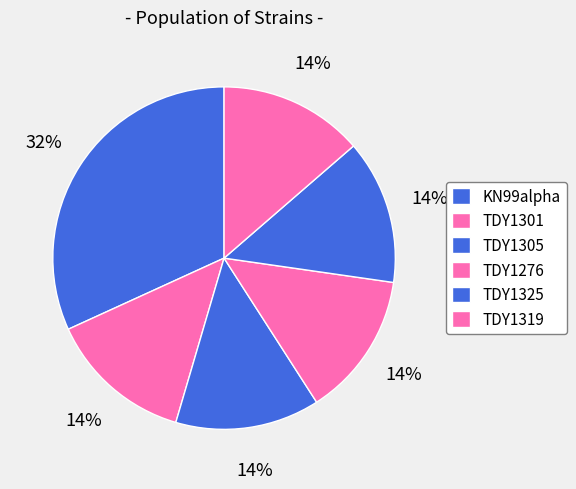

Does TDY1325 represent more than half of the total?

No